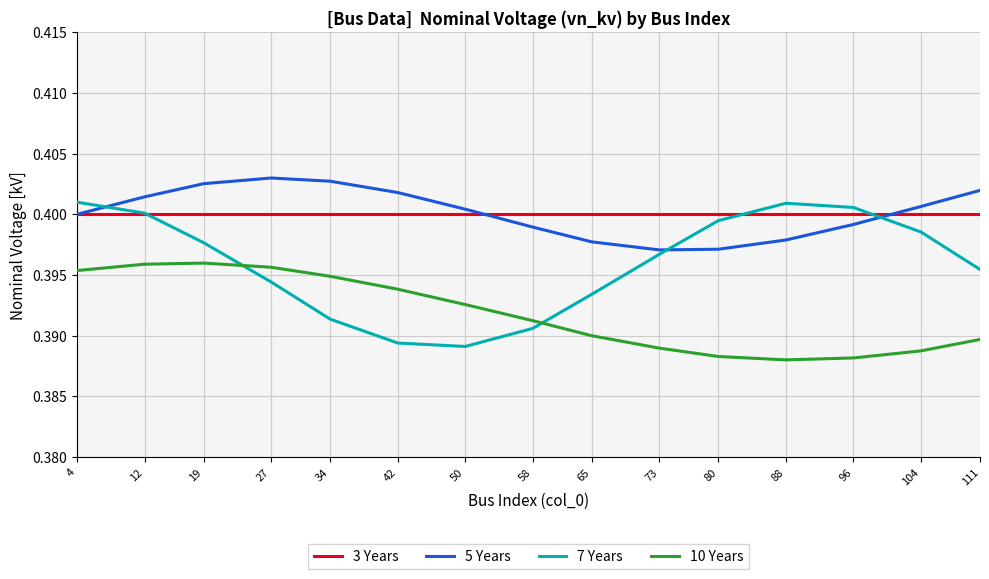

What is the total value across all series at 42?

1.6